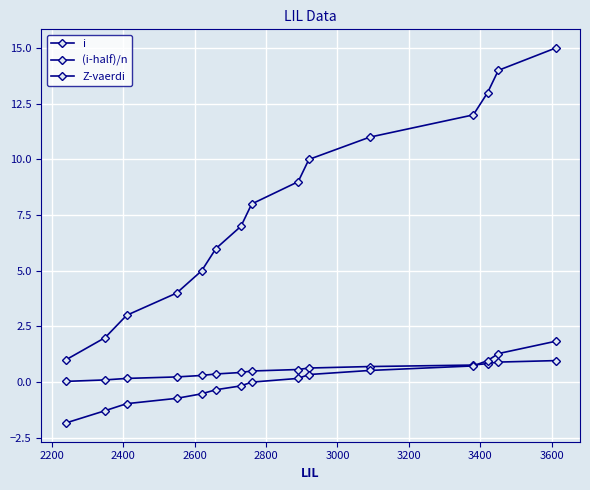

Reading left to right, list all the values displayed in this chart.

i: 1.0	2.0	3.0	4.0	5.0	6.0	7.0	8.0	9.0	10.0	11.0	12.0	13.0	14.0	15.0
(i-half)/n: 0.0	0.1	0.2	0.2	0.3	0.4	0.4	0.5	0.6	0.6	0.7	0.8	0.8	0.9	1.0
Z-vaerdi: -1.8	-1.3	-1.0	-0.7	-0.5	-0.3	-0.2	0.0	0.2	0.3	0.5	0.7	1.0	1.3	1.8